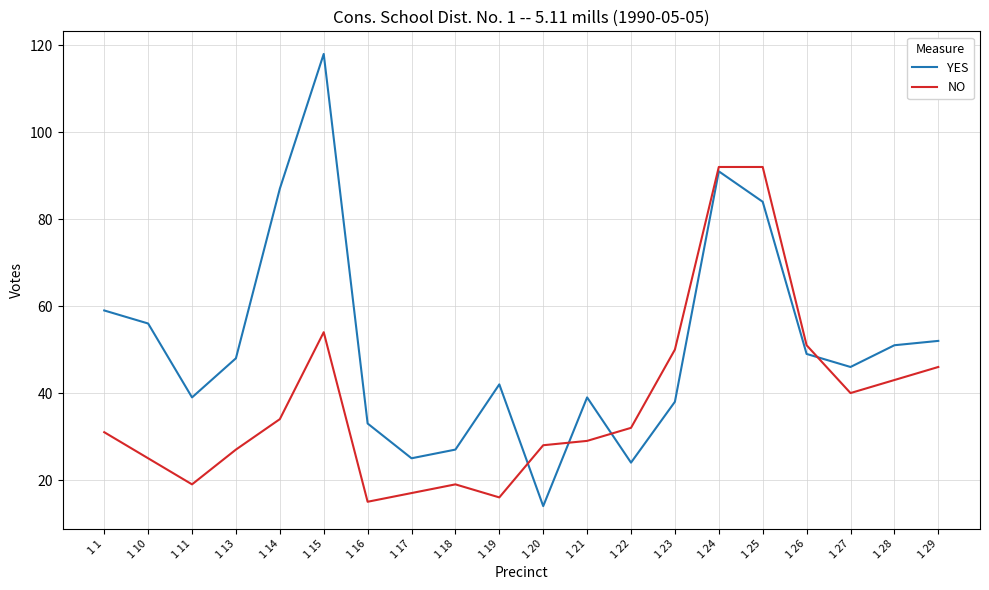

Read the YES value at 1 28, to the nearest 5.

50